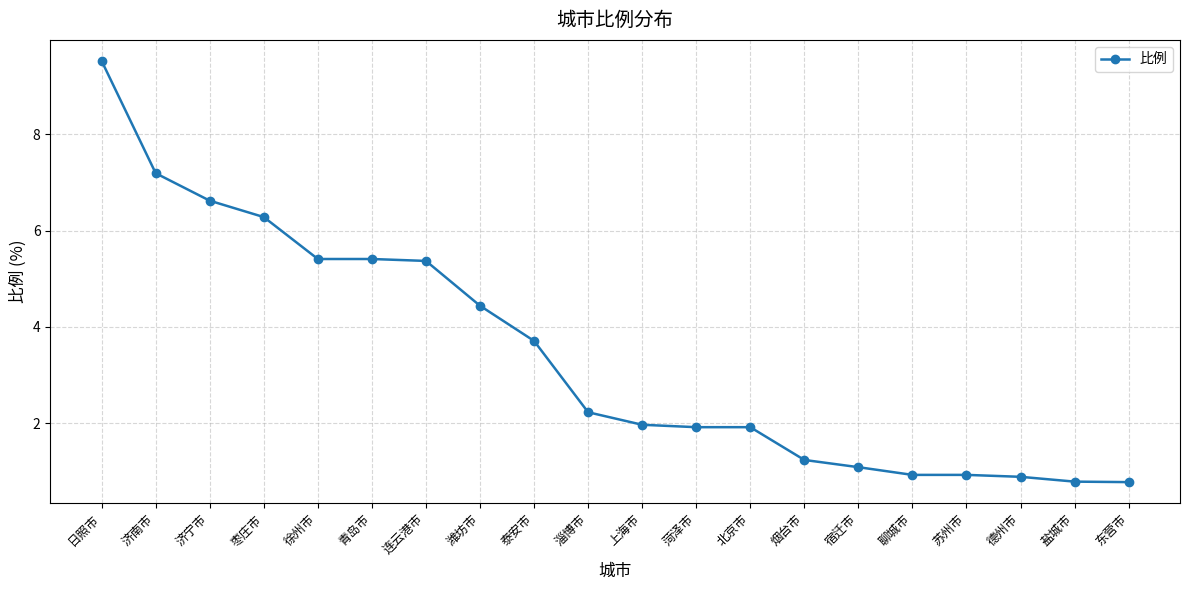

What is the minimum value shown in the chart?

0.8